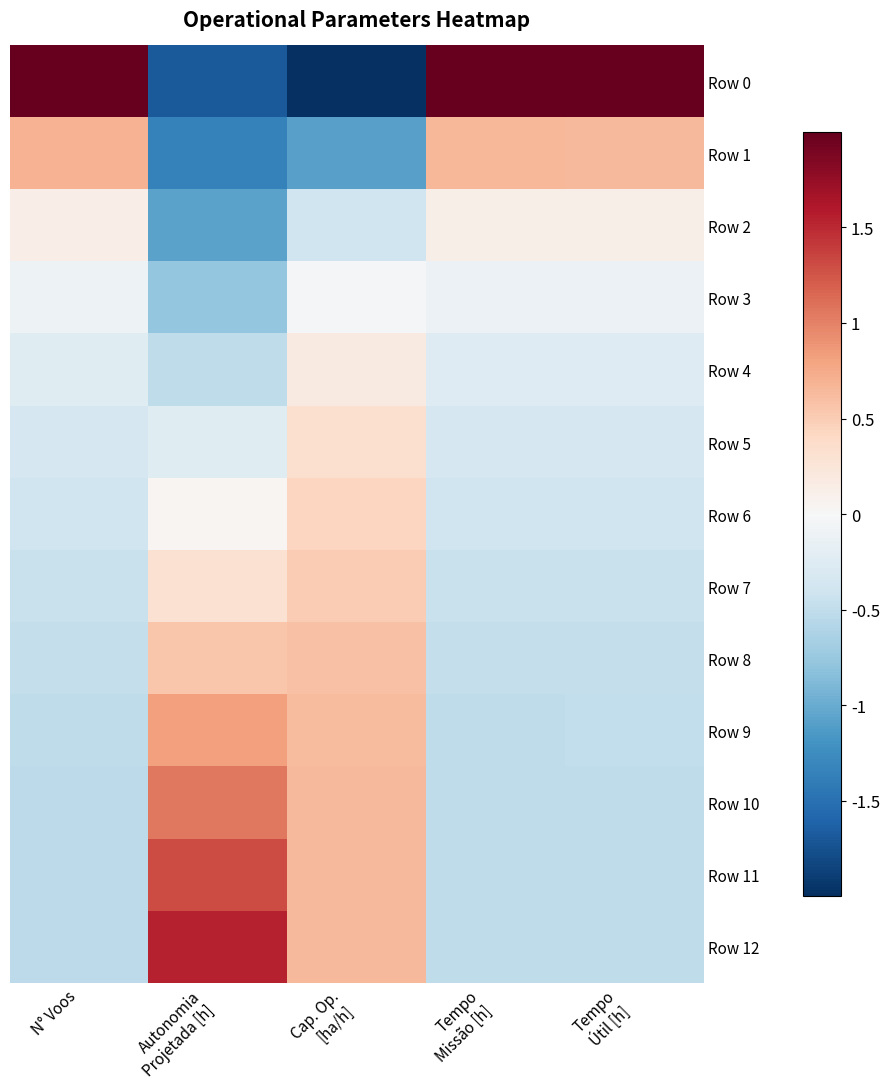

Which series has the largest range (max minus min)?

Row 0